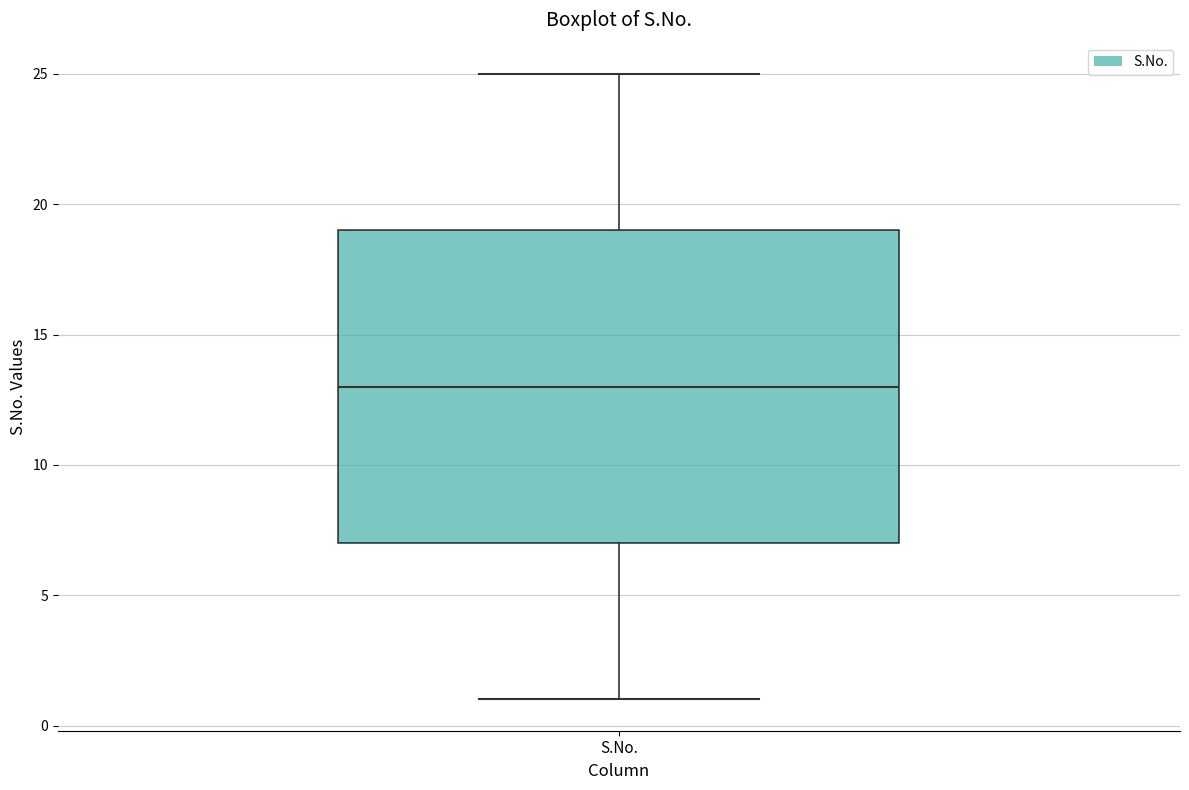

Read this box plot against the y-axis: the position of the median line, the range covered by the box, and the ends of both whiskers. The values are not printed on the chart, so give them approximately, as read against the axis.

median 13, box 7 to 19, whiskers 1 to 25